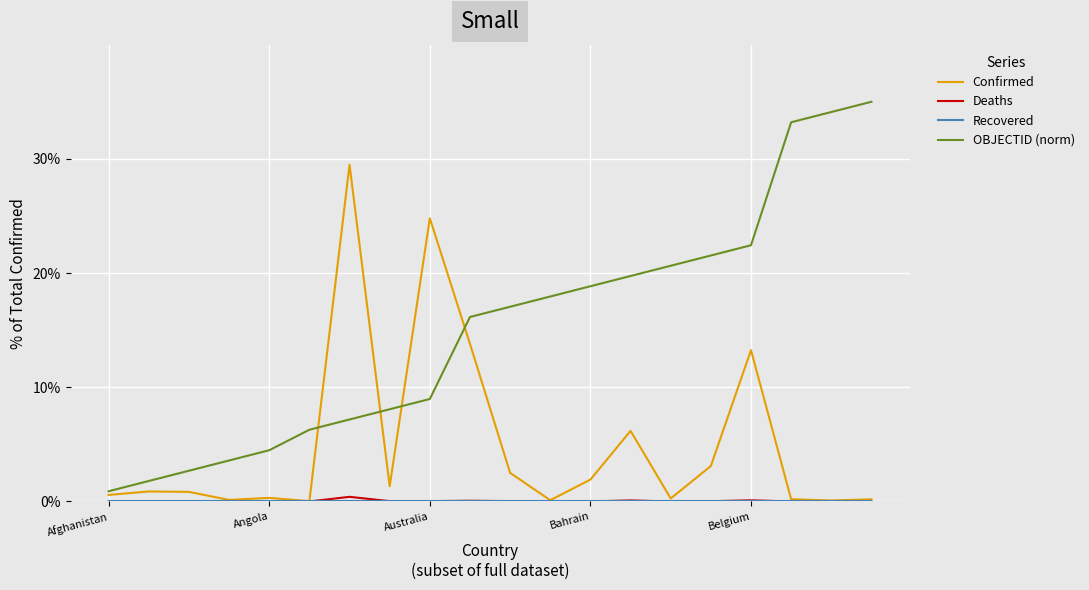

At how many categories does at least one series exceed 0?

20